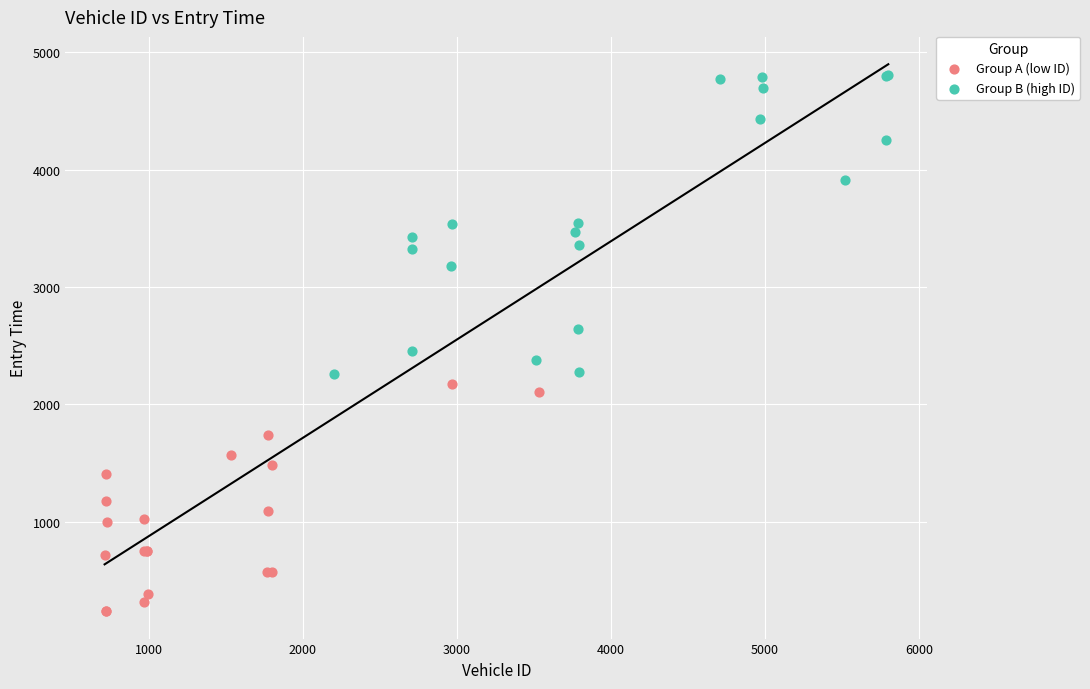

Which series contains the lowest Y value?

Group A (low ID)